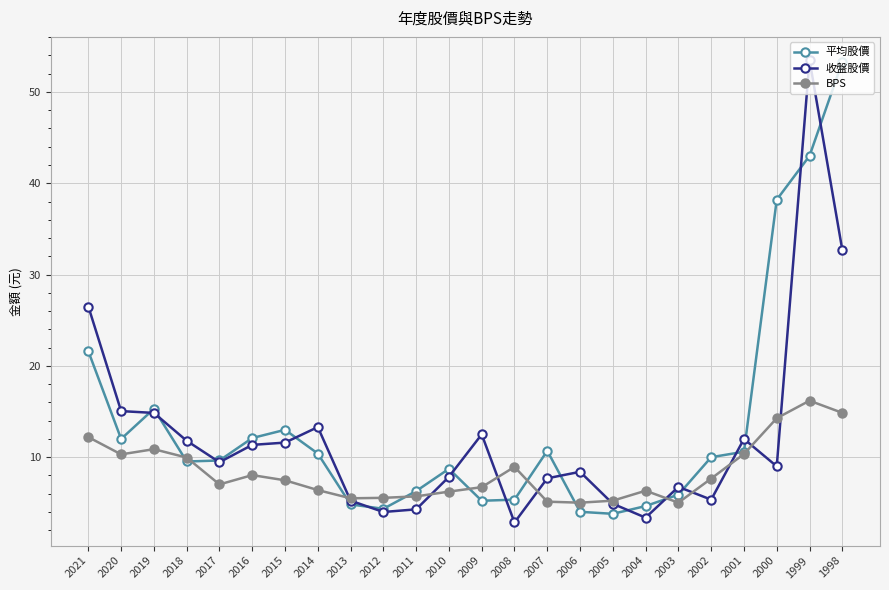

Count the number of categories in the chart.

24